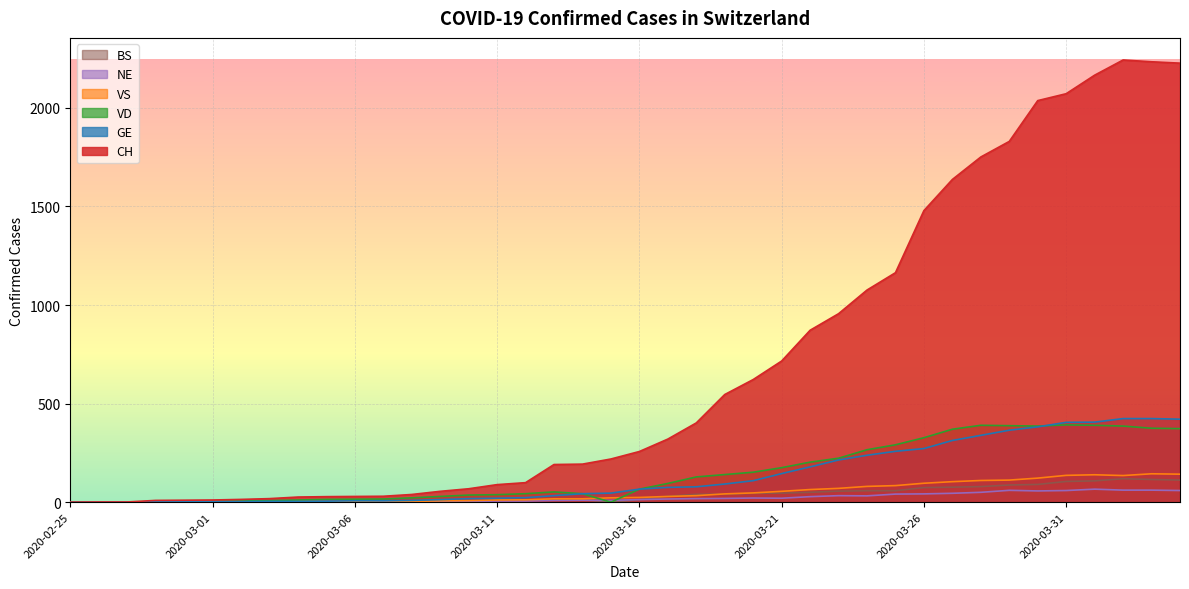

Reading left to right, list all the values displayed in this chart.

CH: 2020-02-25=0	2020-02-26=1	2020-02-27=1	2020-02-28=9	2020-02-29=10	2020-03-01=11	2020-03-02=14	2020-03-03=18	2020-03-04=26	2020-03-05=28	2020-03-06=29	2020-03-07=30	2020-03-08=39	2020-03-09=55	2020-03-10=68	2020-03-11=89	2020-03-12=99	2020-03-13=191	2020-03-14=193	2020-03-15=219	2020-03-16=257	2020-03-17=320	2020-03-18=402	2020-03-19=546	2020-03-20=622	2020-03-21=716	2020-03-22=872	2020-03-23=956	2020-03-24=1076	2020-03-25=1164	2020-03-26=1479	2020-03-27=1637	2020-03-28=1751	2020-03-29=1830	2020-03-30=2037	2020-03-31=2072	2020-04-01=2166	2020-04-02=2243	2020-04-03=2234	2020-04-04=2227
GE: 2020-02-25=0	2020-02-26=1	2020-02-27=1	2020-02-28=2	2020-02-29=3	2020-03-01=3	2020-03-02=3	2020-03-03=4	2020-03-04=4	2020-03-05=5	2020-03-06=7	2020-03-07=7	2020-03-08=9	2020-03-09=13	2020-03-10=18	2020-03-11=20	2020-03-12=23	2020-03-13=33	2020-03-14=43	2020-03-15=46	2020-03-16=66	2020-03-17=75	2020-03-18=78	2020-03-19=92	2020-03-20=109	2020-03-21=145	2020-03-22=179	2020-03-23=214	2020-03-24=238	2020-03-25=258	2020-03-26=272	2020-03-27=313	2020-03-28=339	2020-03-29=365	2020-03-30=382	2020-03-31=405	2020-04-01=406	2020-04-02=424	2020-04-03=424	2020-04-04=421
VD: 2020-02-25=0	2020-02-26=0	2020-02-27=0	2020-02-28=0	2020-02-29=0	2020-03-01=4	2020-03-02=6	2020-03-03=8	2020-03-04=11	2020-03-05=14	2020-03-06=15	2020-03-07=16	2020-03-08=22	2020-03-09=29	2020-03-10=36	2020-03-11=38	2020-03-12=43	2020-03-13=52	2020-03-14=43	2020-03-15=0	2020-03-16=66	2020-03-17=95	2020-03-18=128	2020-03-19=140	2020-03-20=152	2020-03-21=175	2020-03-22=203	2020-03-23=223	2020-03-24=266	2020-03-25=291	2020-03-26=327	2020-03-27=370	2020-03-28=390	2020-03-29=388	2020-03-30=386	2020-03-31=392	2020-04-01=390	2020-04-02=386	2020-04-03=375	2020-04-04=373
VS: 2020-02-25=0	2020-02-26=0	2020-02-27=0	2020-02-28=3	2020-02-29=3	2020-03-01=4	2020-03-02=4	2020-03-03=5	2020-03-04=6	2020-03-05=3	2020-03-06=3	2020-03-07=0	2020-03-08=3	2020-03-09=7	2020-03-10=8	2020-03-11=11	2020-03-12=12	2020-03-13=17	2020-03-14=17	2020-03-15=22	2020-03-16=24	2020-03-17=29	2020-03-18=33	2020-03-19=42	2020-03-20=47	2020-03-21=55	2020-03-22=64	2020-03-23=70	2020-03-24=80	2020-03-25=84	2020-03-26=96	2020-03-27=104	2020-03-28=110	2020-03-29=112	2020-03-30=122	2020-03-31=136	2020-04-01=139	2020-04-02=135	2020-04-03=144	2020-04-04=142
NE: 2020-02-25=0	2020-02-26=0	2020-02-27=0	2020-02-28=0	2020-02-29=0	2020-03-01=0	2020-03-02=0	2020-03-03=1	2020-03-04=4	2020-03-05=4	2020-03-06=2	2020-03-07=2	2020-03-08=3	2020-03-09=4	2020-03-10=4	2020-03-11=6	2020-03-12=6	2020-03-13=9	2020-03-14=10	2020-03-15=9	2020-03-16=13	2020-03-17=16	2020-03-18=18	2020-03-19=19	2020-03-20=21	2020-03-21=20	2020-03-22=28	2020-03-23=33	2020-03-24=32	2020-03-25=41	2020-03-26=42	2020-03-27=45	2020-03-28=50	2020-03-29=60	2020-03-30=57	2020-03-31=59	2020-04-01=66	2020-04-02=61	2020-04-03=61	2020-04-04=59
BS: 2020-02-25=0	2020-02-26=0	2020-02-27=0	2020-02-28=0	2020-02-29=0	2020-03-01=0	2020-03-02=0	2020-03-03=0	2020-03-04=0	2020-03-05=1	2020-03-06=1	2020-03-07=1	2020-03-08=1	2020-03-09=1	2020-03-10=1	2020-03-11=13	2020-03-12=13	2020-03-13=13	2020-03-14=13	2020-03-15=0	2020-03-16=13	2020-03-17=30	2020-03-18=40	2020-03-19=40	2020-03-20=45	2020-03-21=46	2020-03-22=50	2020-03-23=56	2020-03-24=58	2020-03-25=58	2020-03-26=74	2020-03-27=76	2020-03-28=79	2020-03-29=87	2020-03-30=90	2020-03-31=105	2020-04-01=108	2020-04-02=119	2020-04-03=115	2020-04-04=112